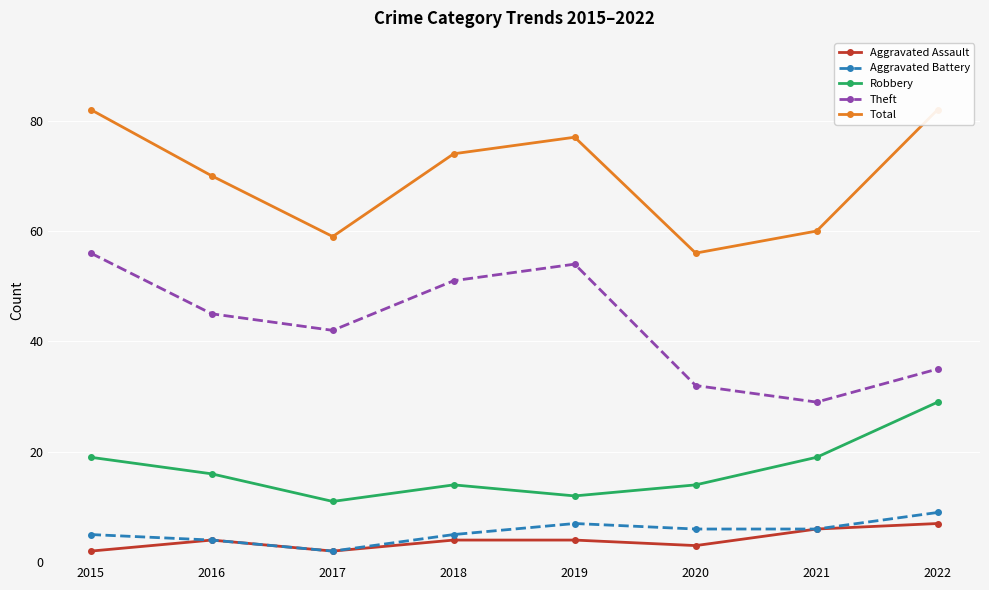

True or false: Total and Aggravated Assault intersect in this chart.

False